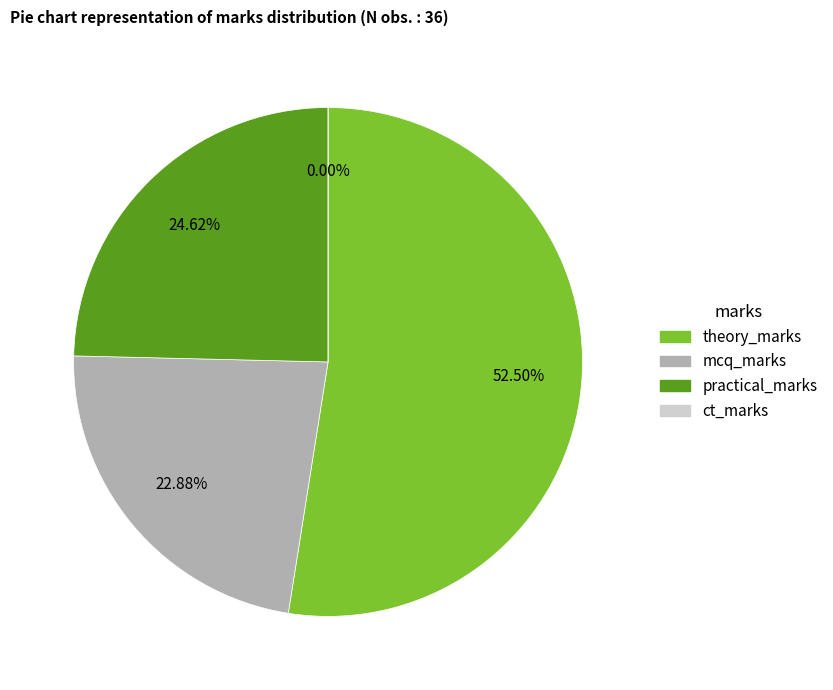

Which series has the widest spread of values?

theory_marks